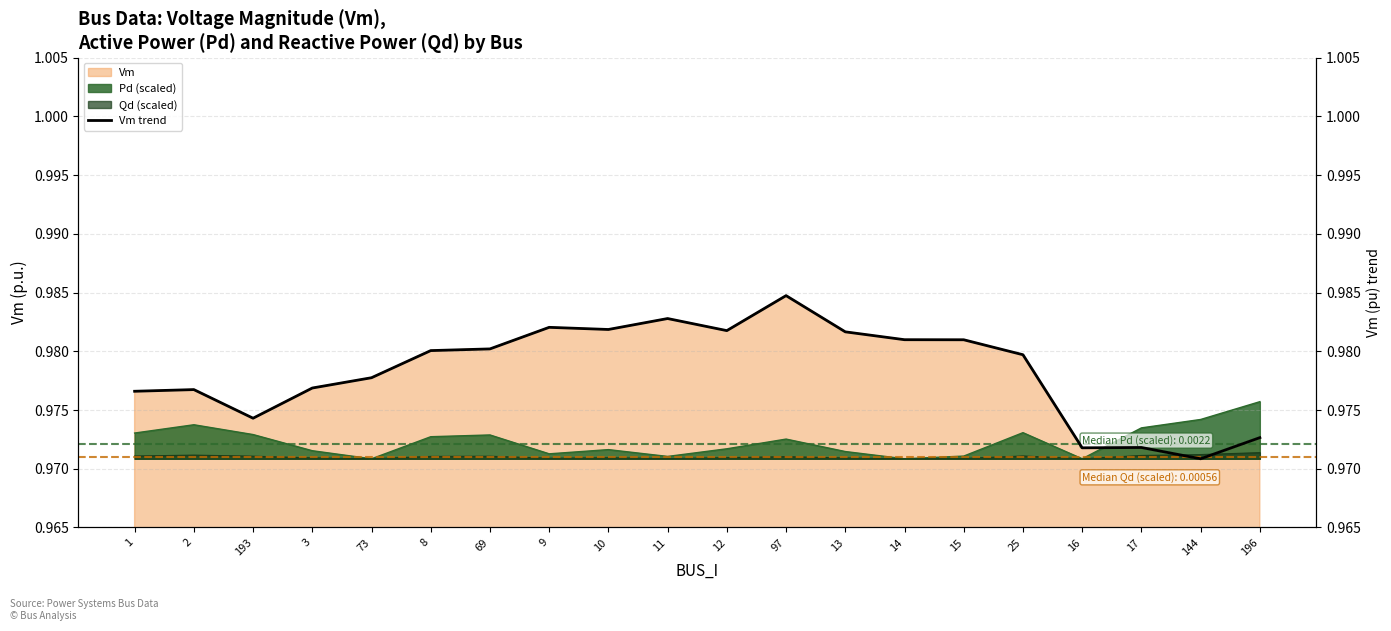

True or false: Vm has a value of 0.2 at 73.

False